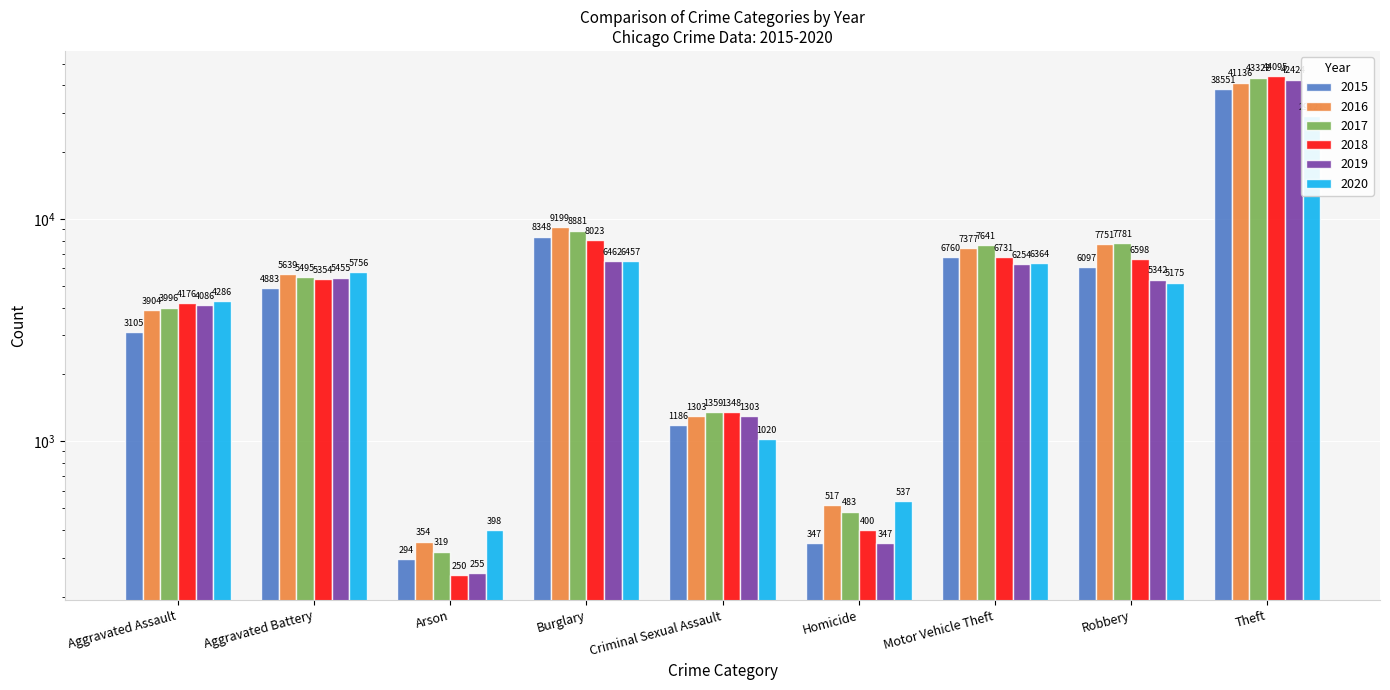

At which label does 2018 first exceed 5354?

Burglary